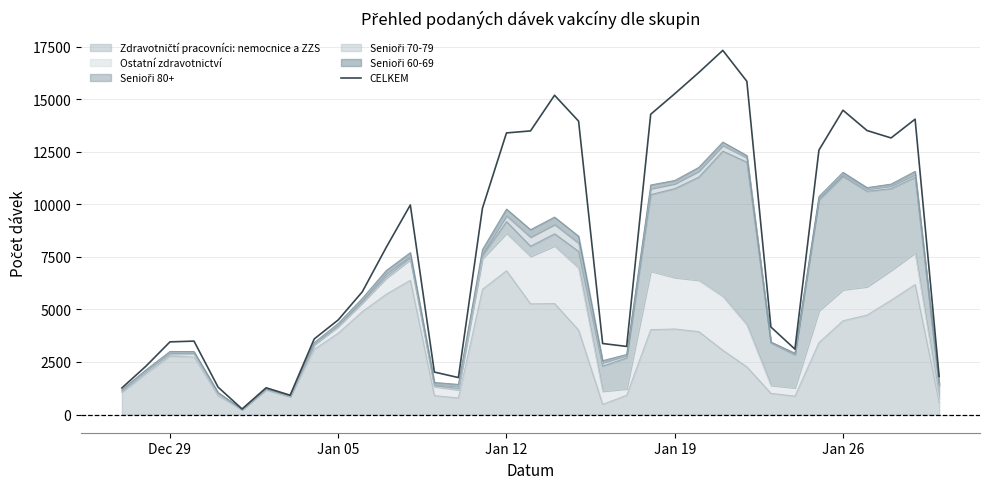

What is the average value?

7949